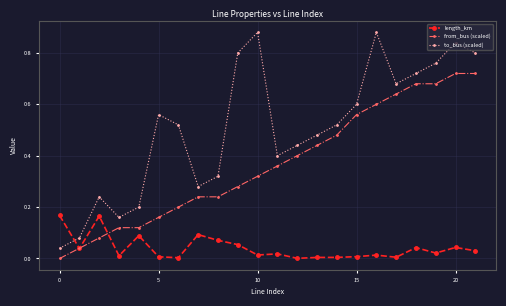

Rank the series by their average value, from highest to lowest.

to_bus (scaled), from_bus (scaled), length_km